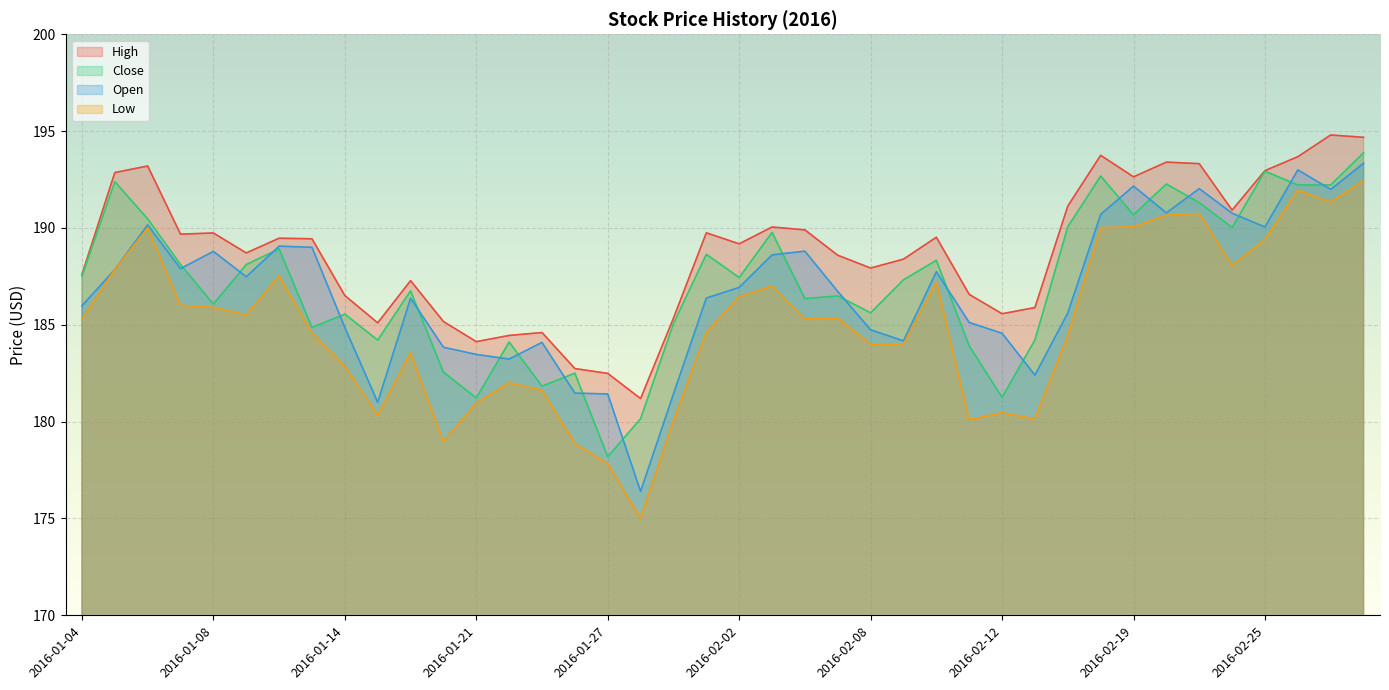

True or false: Open and Low cross at least once.

False